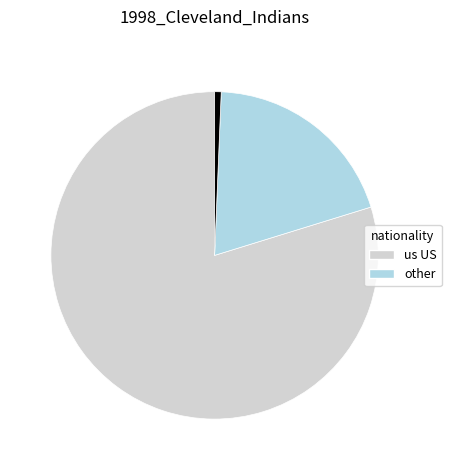

Is there any slice that represents more than half of the pie?

Yes